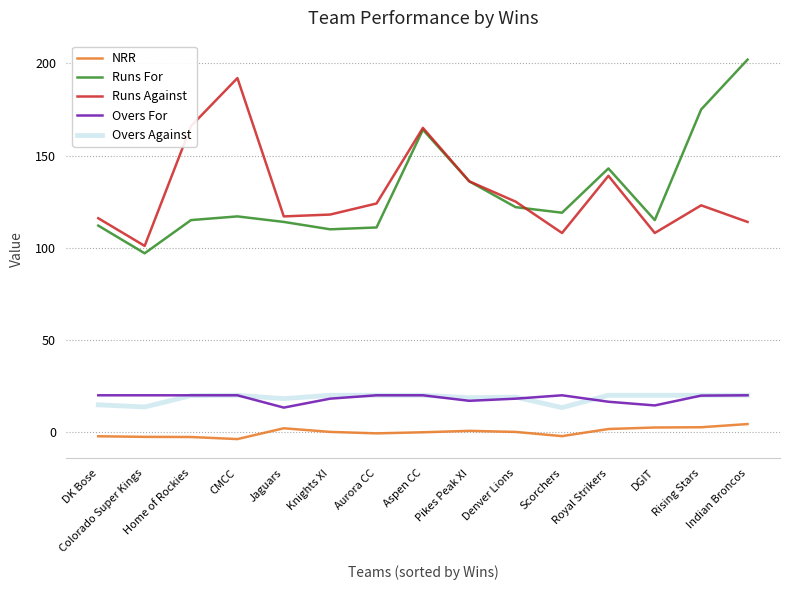

What is the difference between the second highest and minimum values in the Runs Against series?

65.0